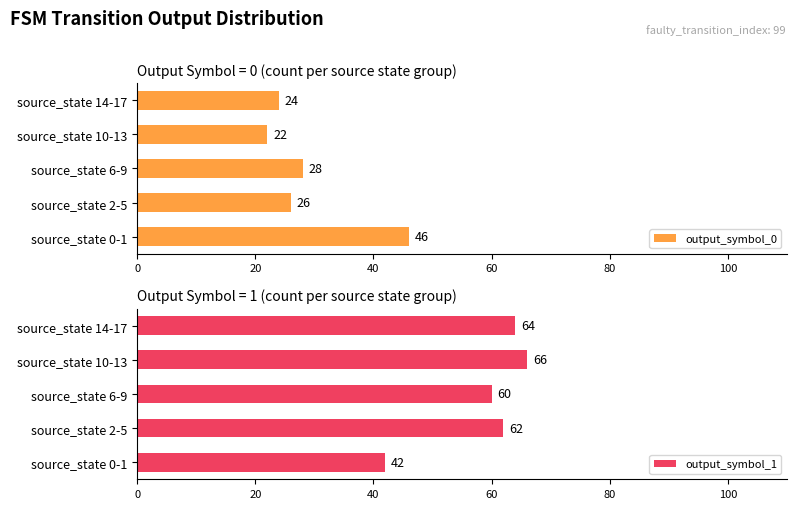

How many bars are there in total?

10